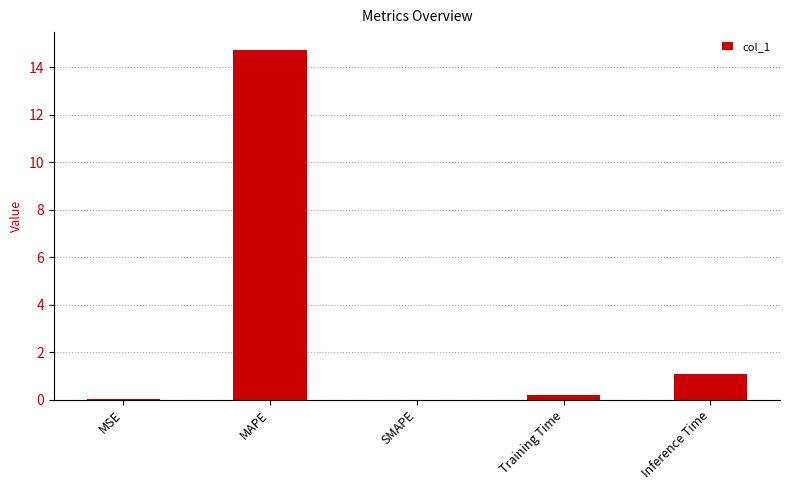

How many series are shown in this chart?

1